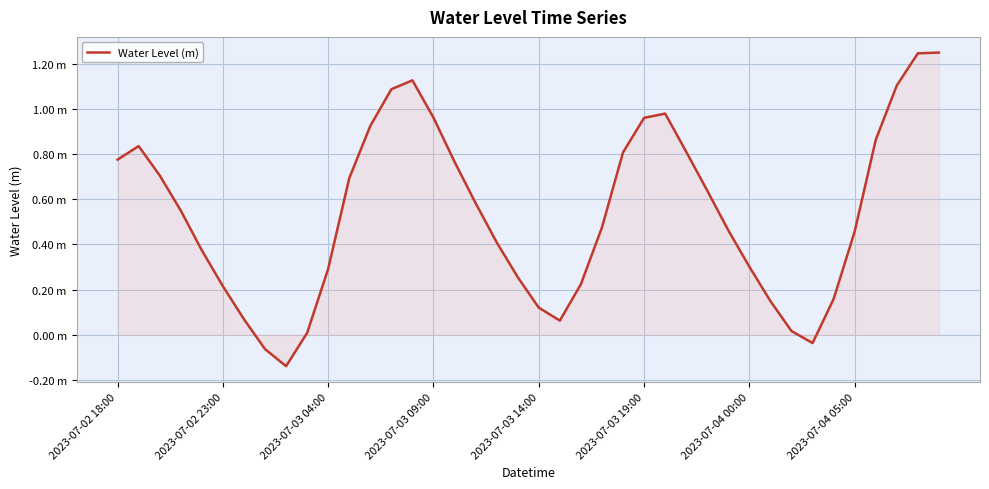

List the labels in order of value, smallest first.

8, 2023-07-04 05:00, 33, 9, 32, 21, 2023-07-04 00:00, 20, 31, 34, 2023-07-03 19:00, 22, 19, 10, 30, 2023-07-03 14:00, 18, 35, 29, 23, 2023-07-03 09:00, 17, 28, 11, 2023-07-03 04:00, 16, 2023-07-02 18:00, 24, 27, 2023-07-02 23:00, 36, 12, 25, 15, 26, 13, 37, 14, 38, 39